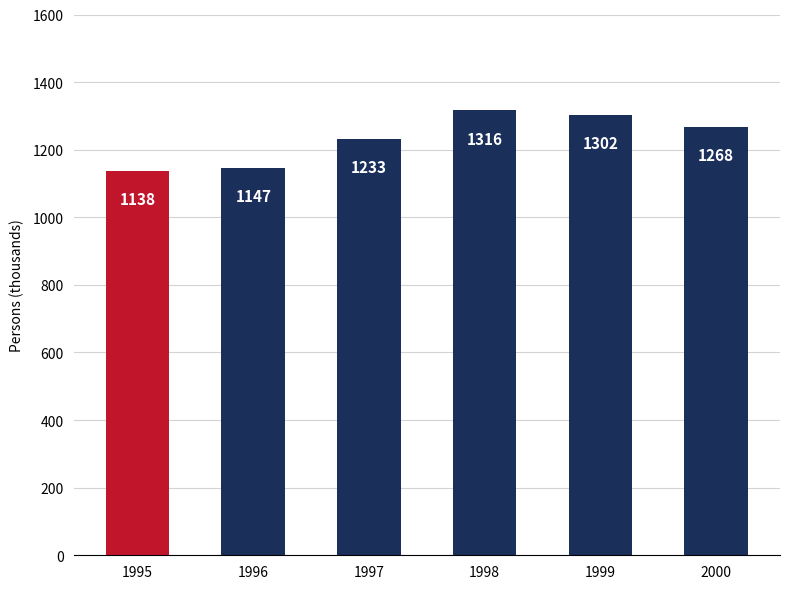

Read the value at 1995.

1137.5